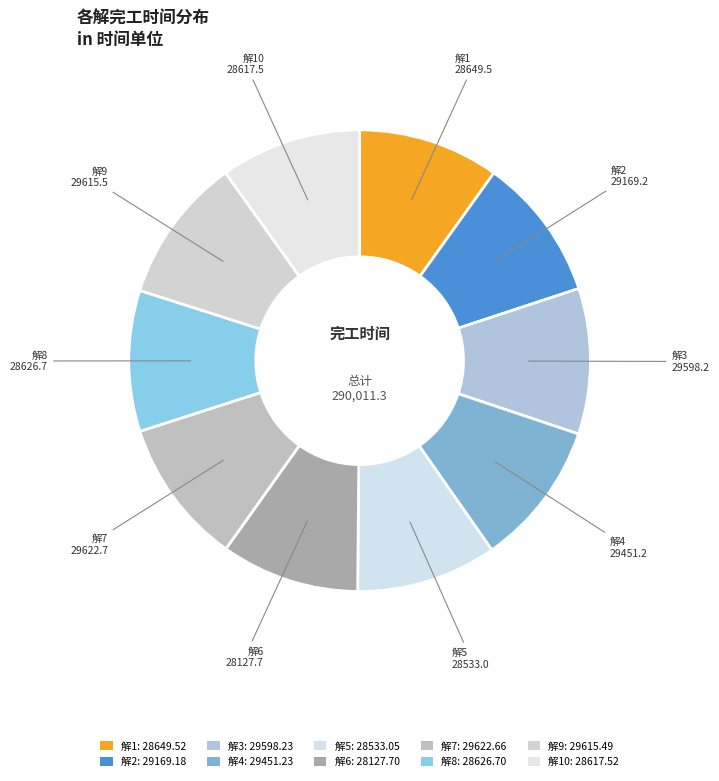

How many slices are in this pie chart?

10